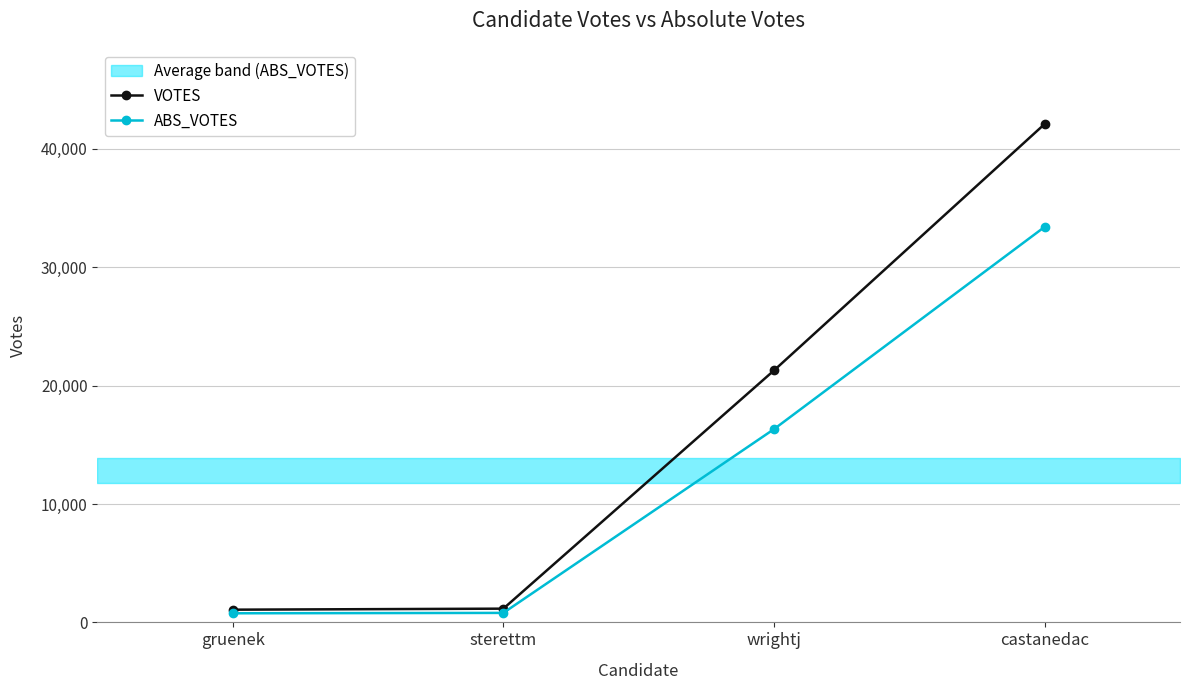

Reading right to left, what are all the values shown in this chart?

VOTES: 42102	21285	1160	1074
ABS_VOTES: 33411	16325	801	769